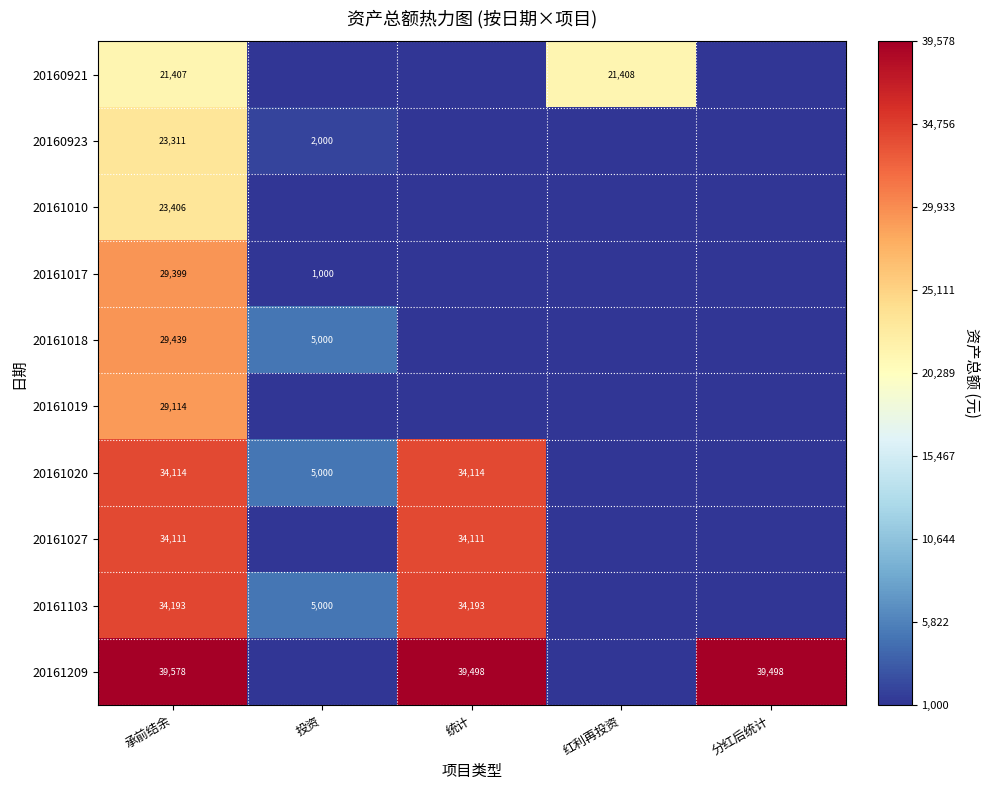

What is the total value across all series at 分红后统计?

39498.4